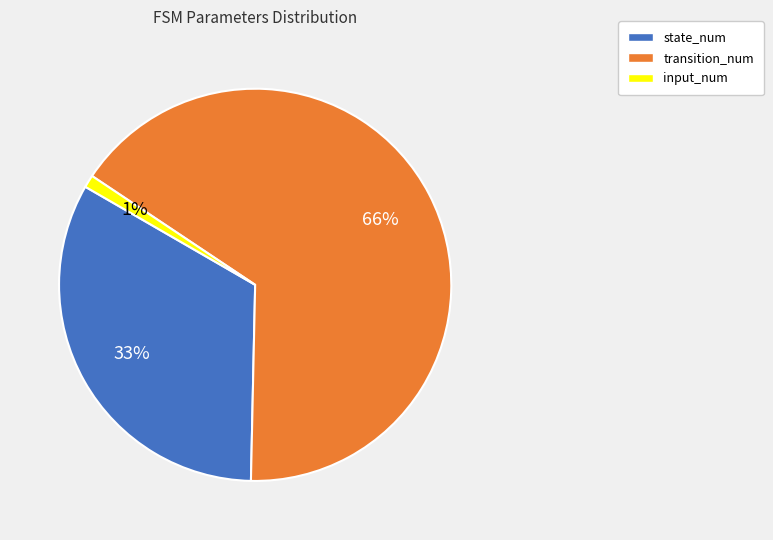

Rank the categories by value from lowest to highest.

input_num, state_num, transition_num